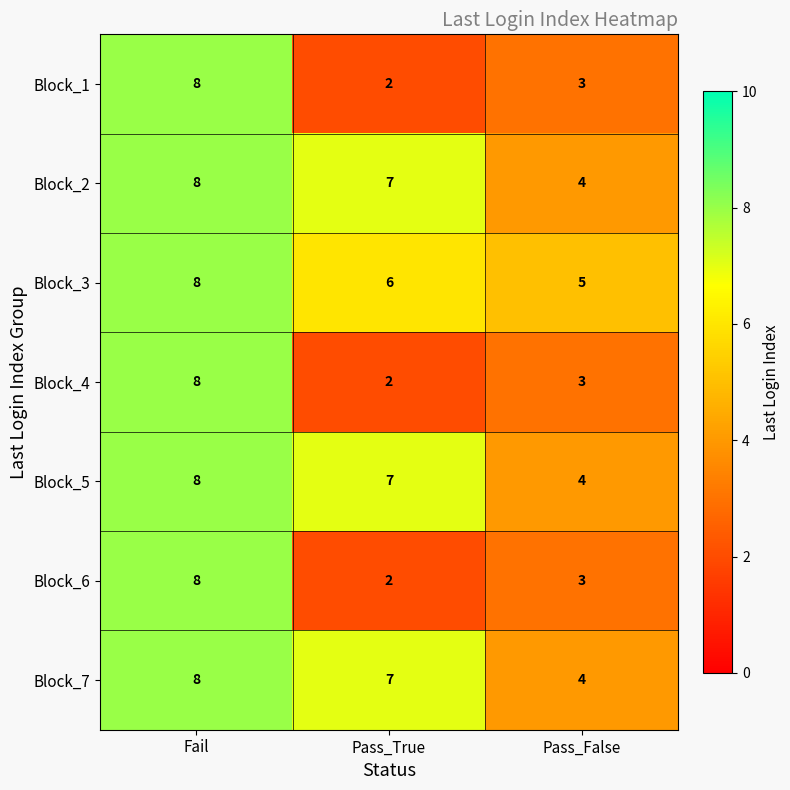

True or false: Block_6 has a value of 8 at Fail.

True